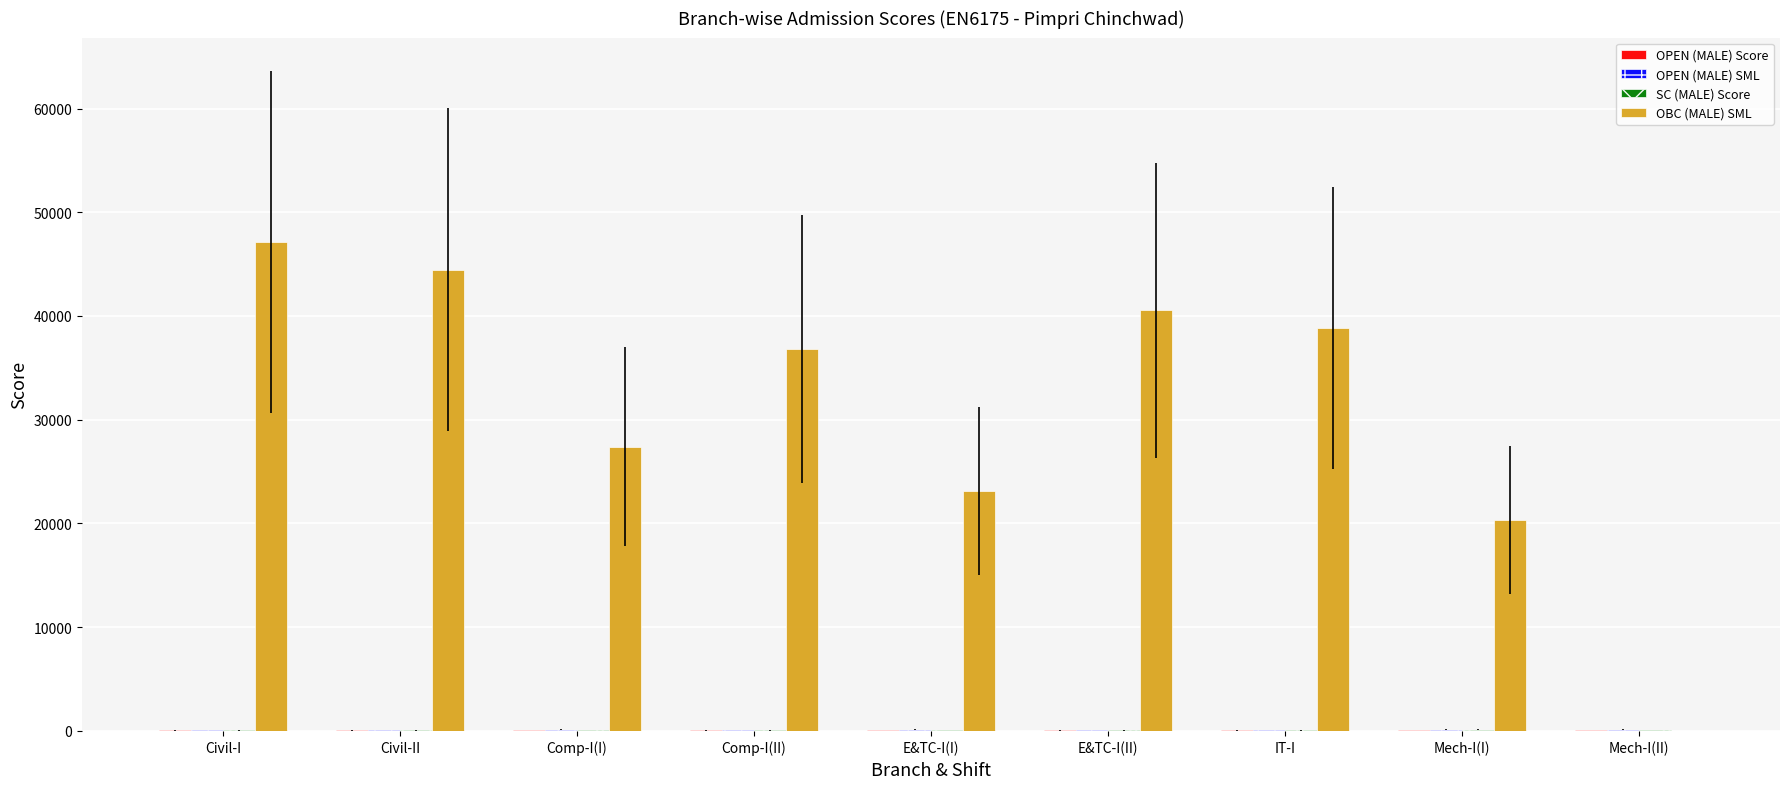

Is it true that OBC (MALE) SML equals 13346 at Civil-II?

False